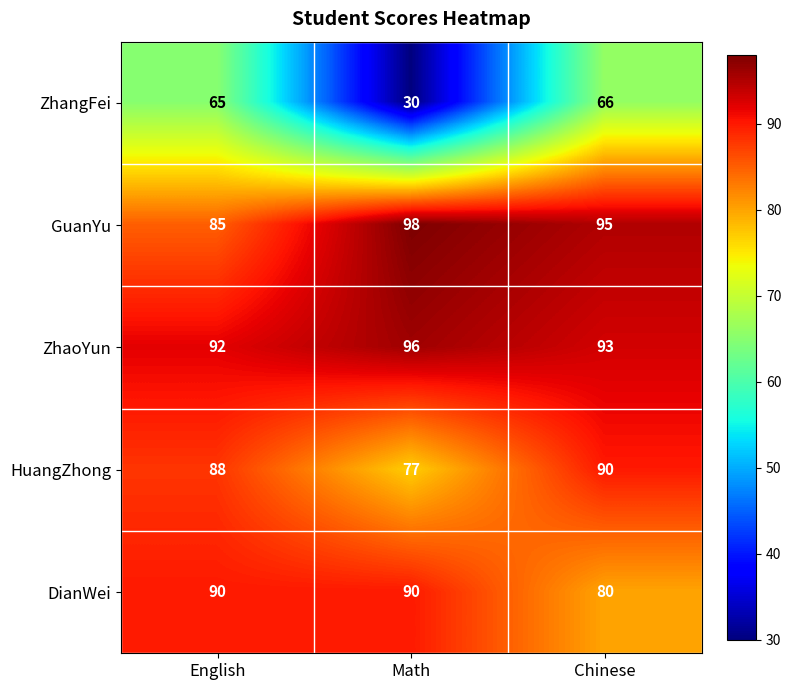

Is it true that ZhaoYun equals 162 at English?

False